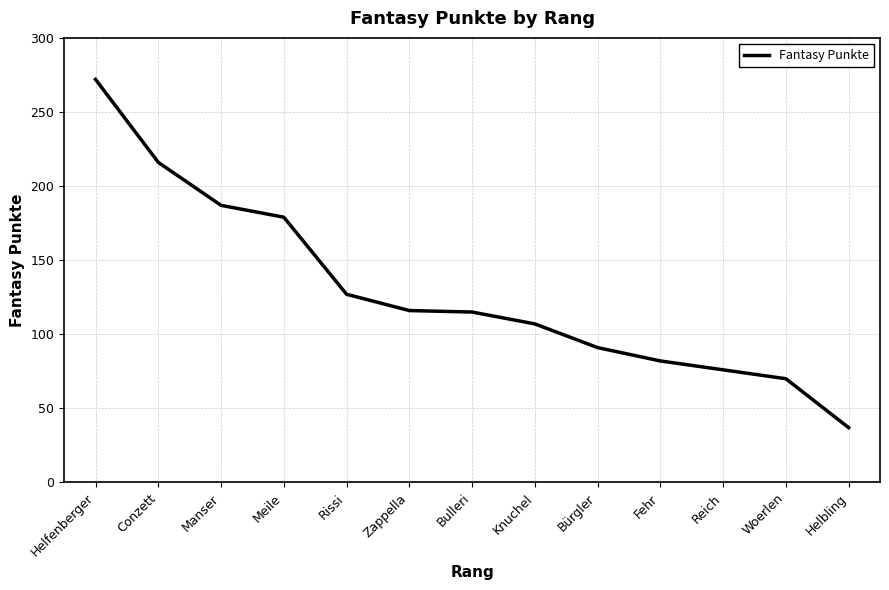

Is it true that the value at Woerlen is 109?

False